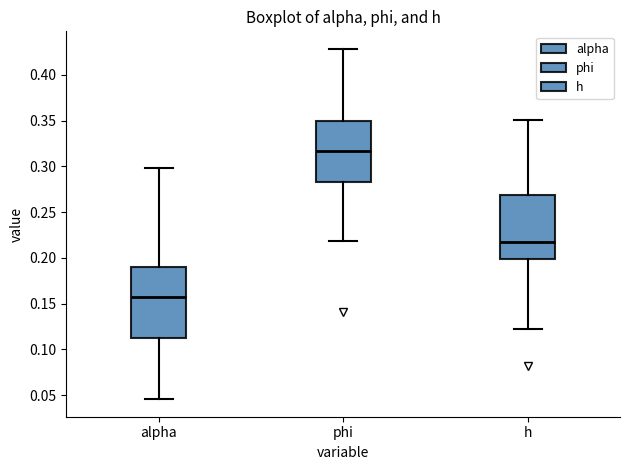

Which box is the tallest, from its lower edge to its upper edge?

alpha